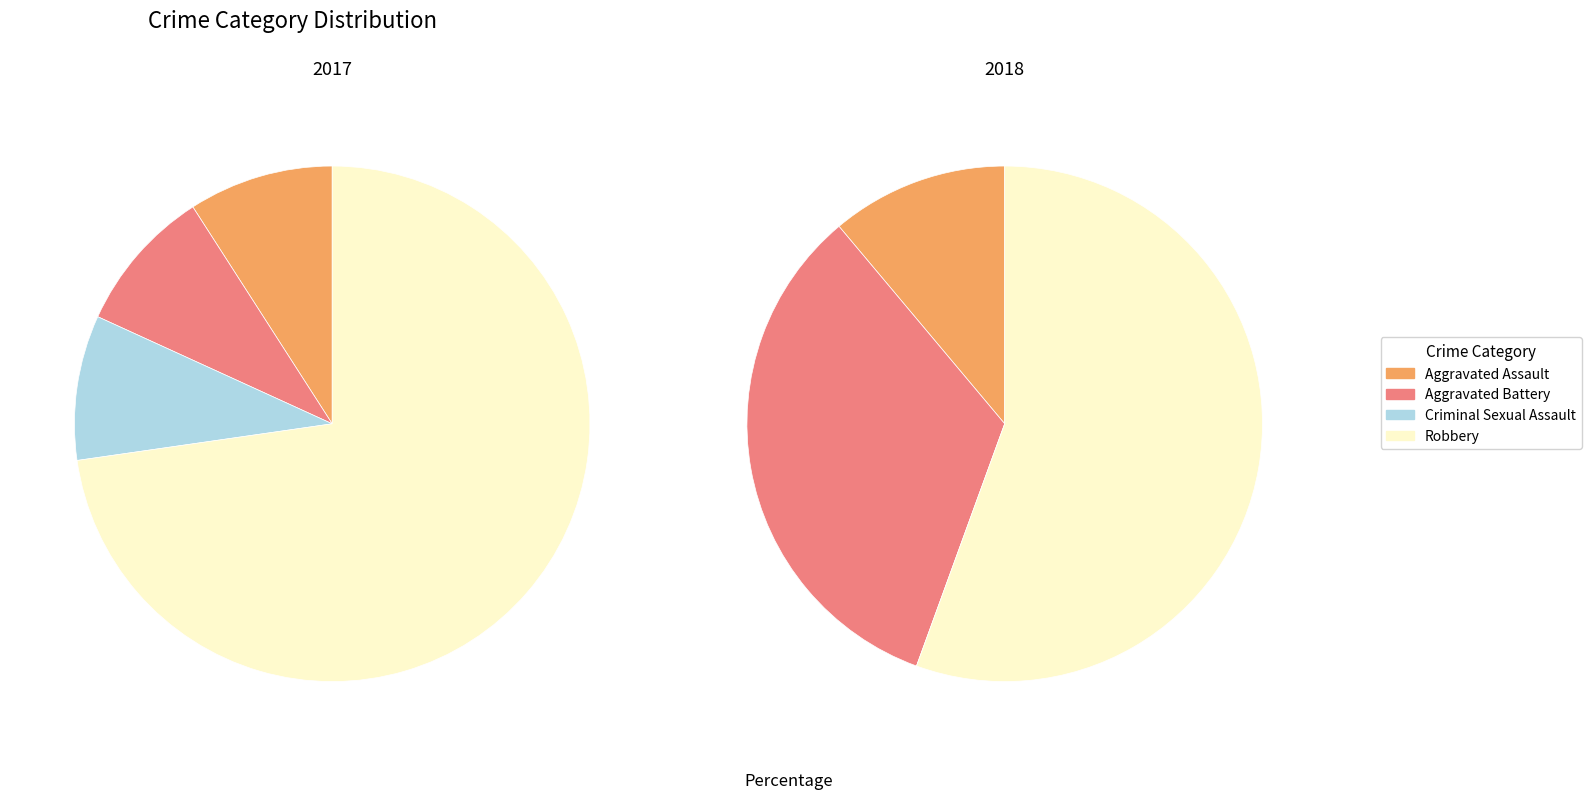

Which slice is the smallest?

Criminal Sexual Assault